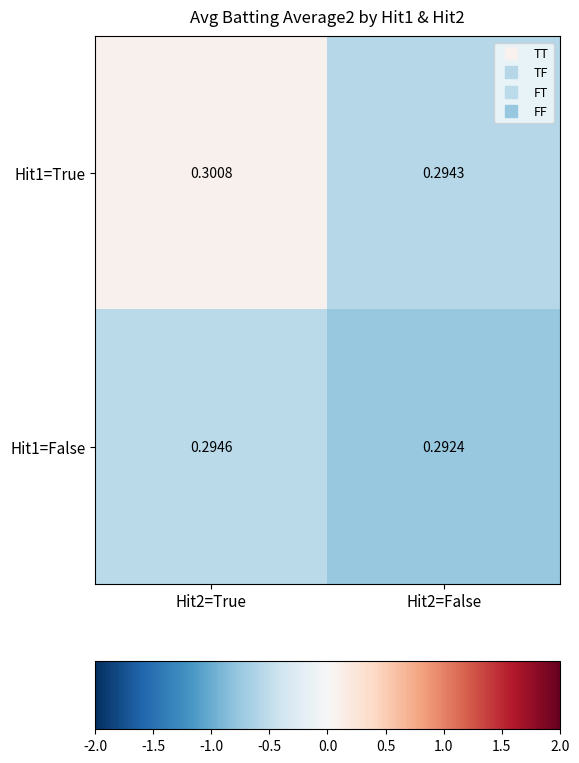

Is the value of Hit1=False at Hit2=False greater than the value of Hit1=True at Hit2=False?

No